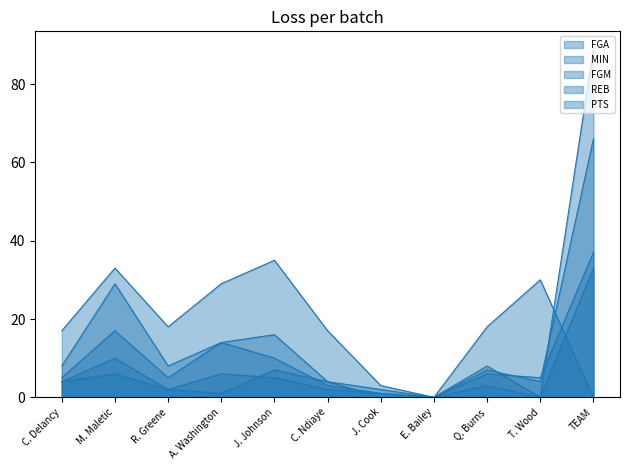

What are all the series names shown in the legend?

FGA, MIN, FGM, REB, PTS